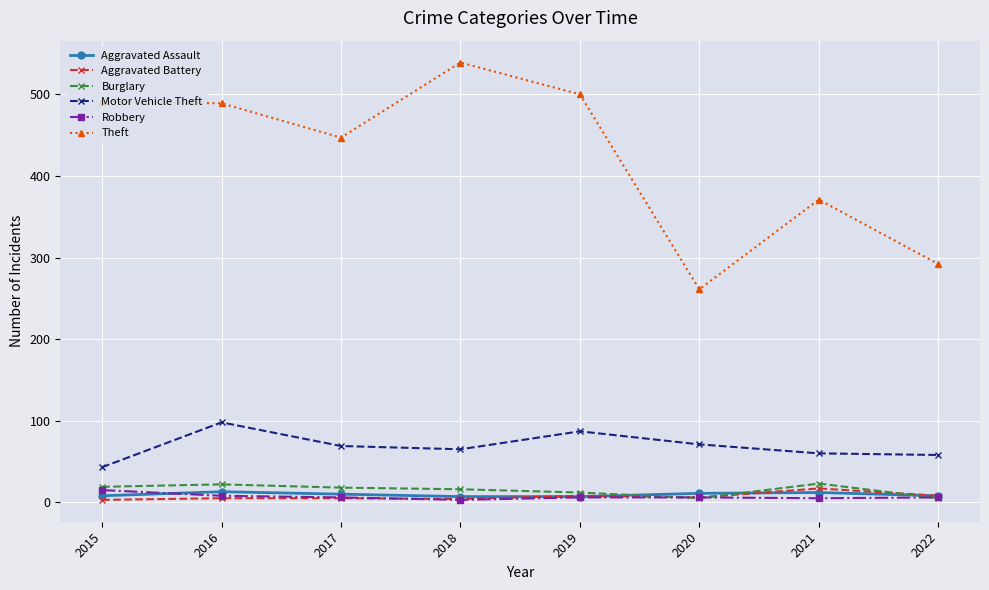

What is the minimum value for Aggravated Assault?

7